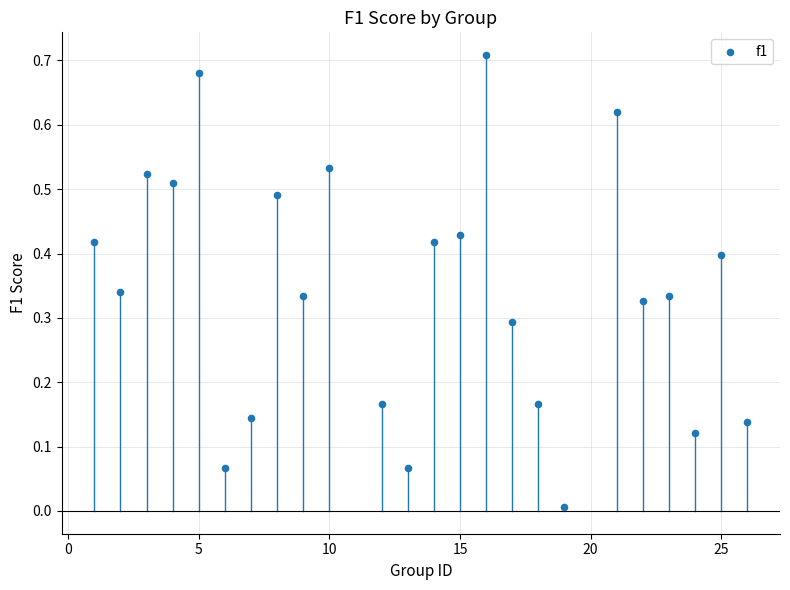

What is the range of X values (max minus min)?

25.0